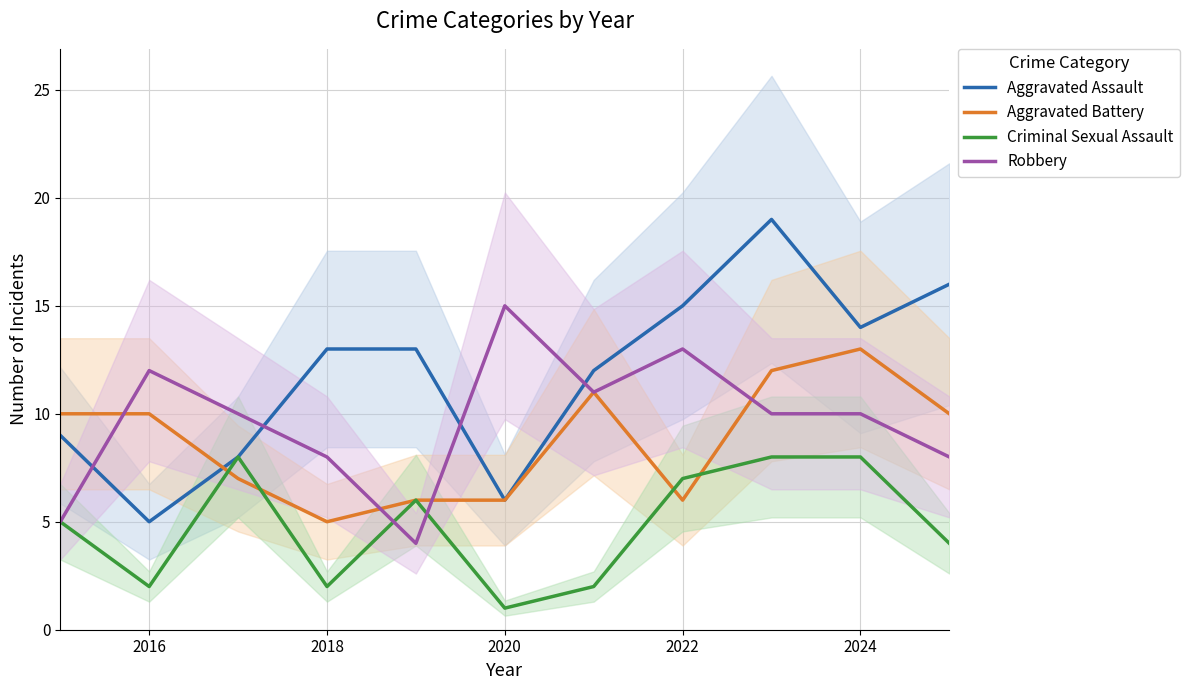

Is it true that Aggravated Battery equals 10 at 2016?

True